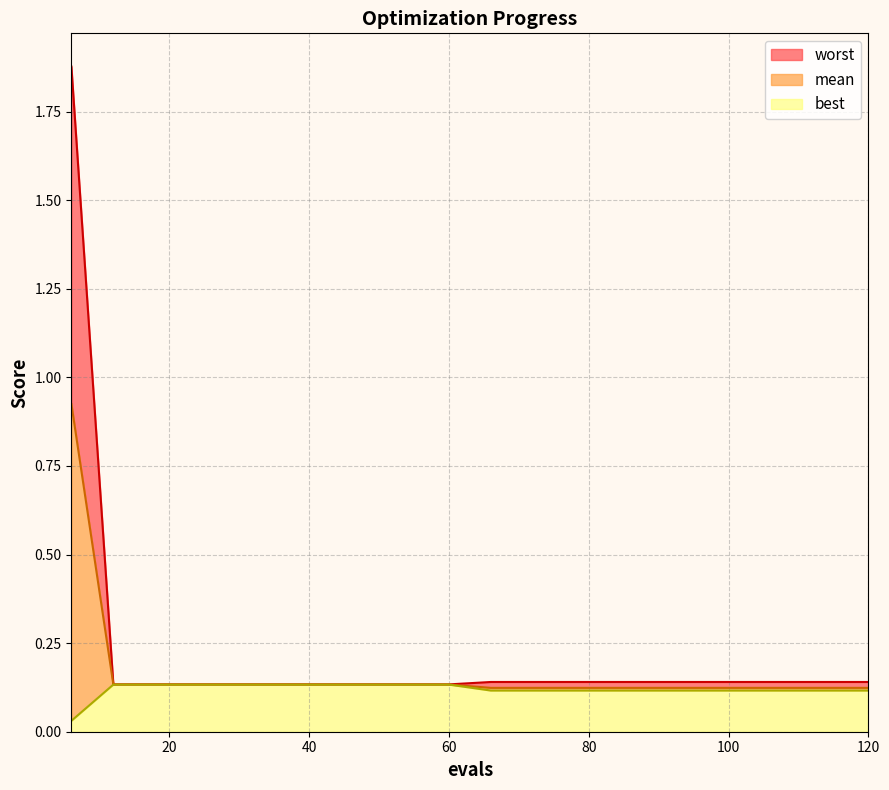

True or false: best and mean intersect in this chart.

False